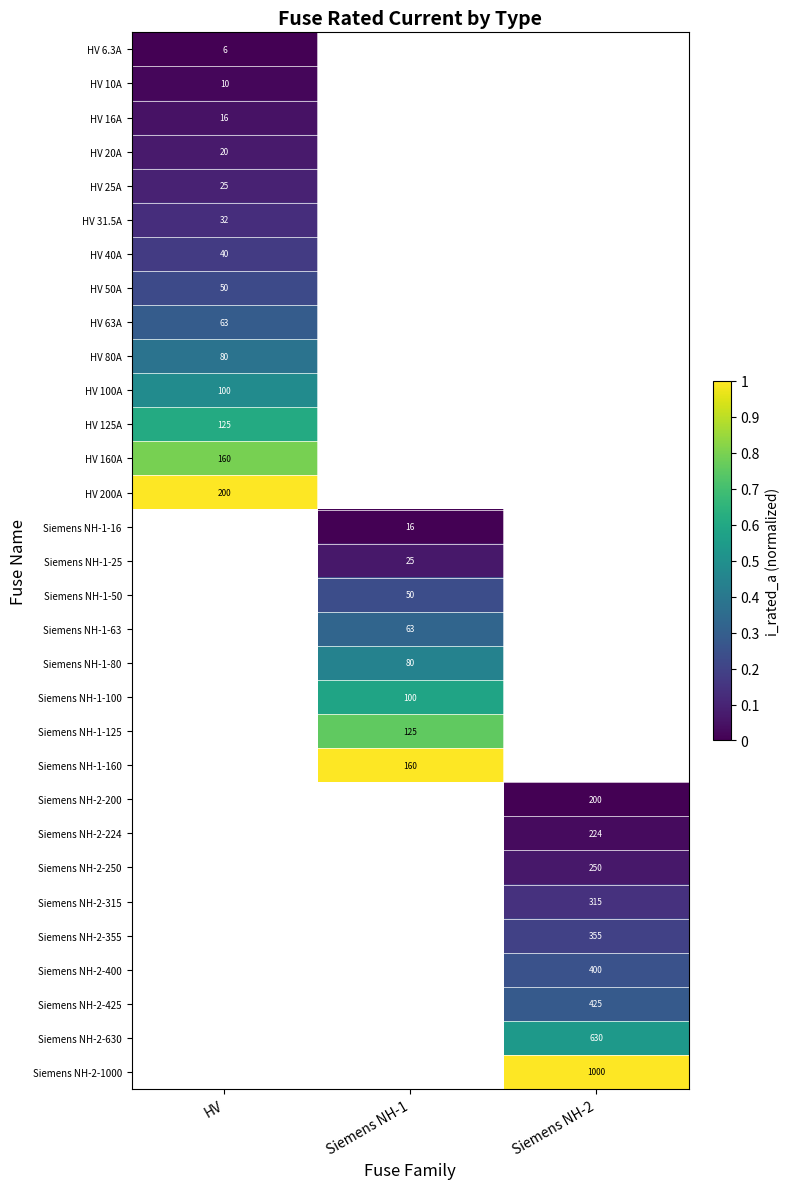

True or false: Siemens NH-2-1000 has a value of 1000 at Siemens NH-2.

True